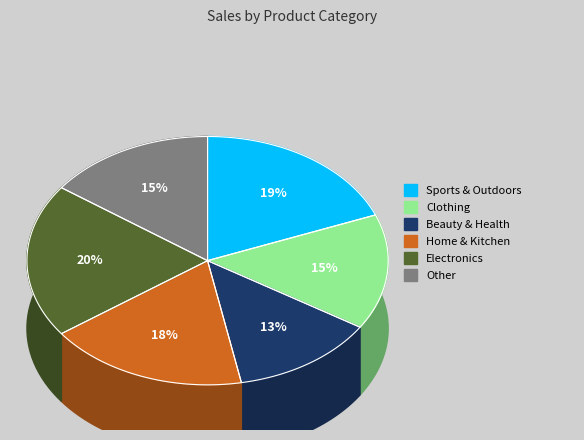

To the nearest percent, what is the combined percentage of Other and Electronics?

35%